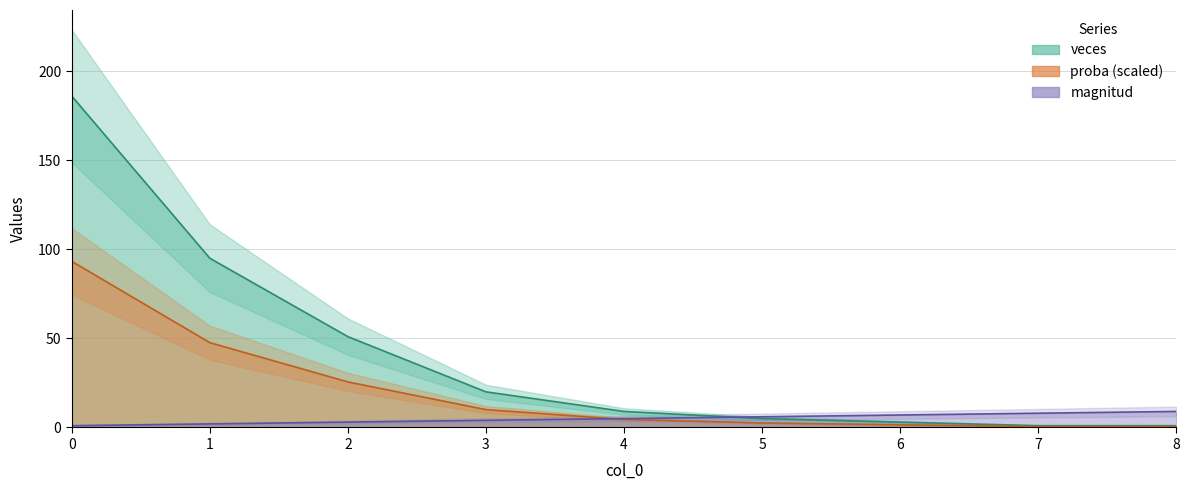

After their last crossing, which series has the higher values: proba or magnitud?

magnitud